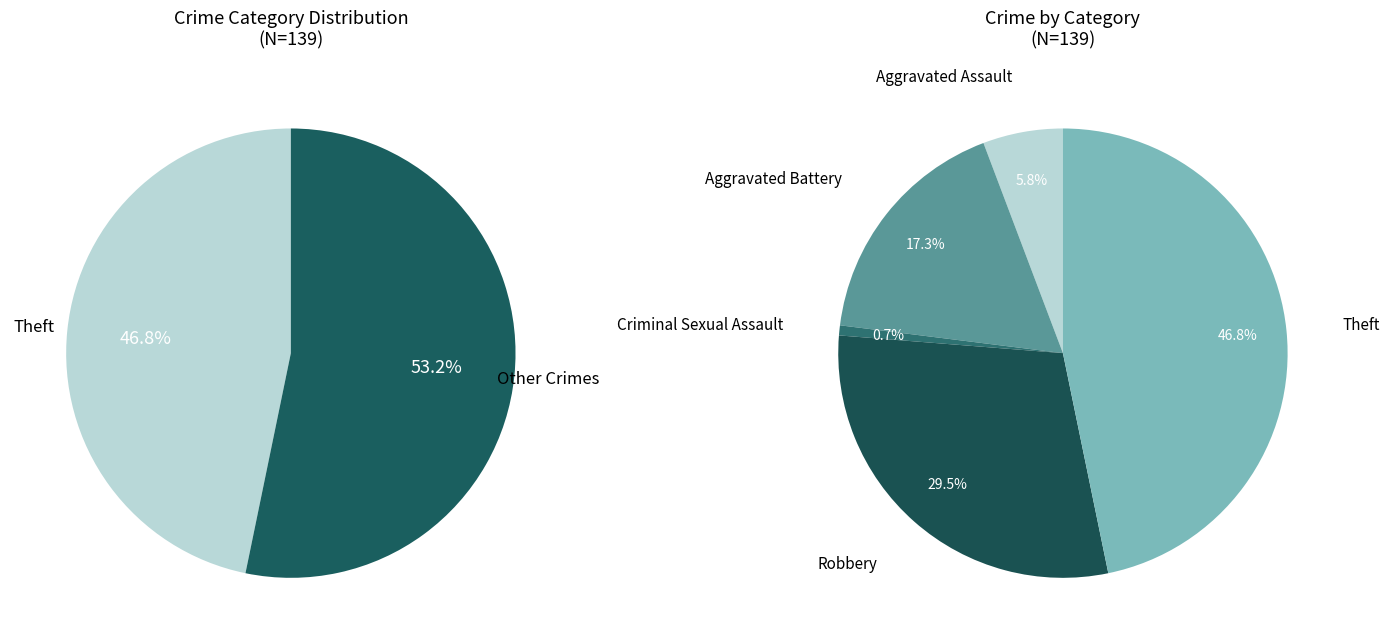

Between Theft and Criminal Sexual Assault, which is larger?

Theft